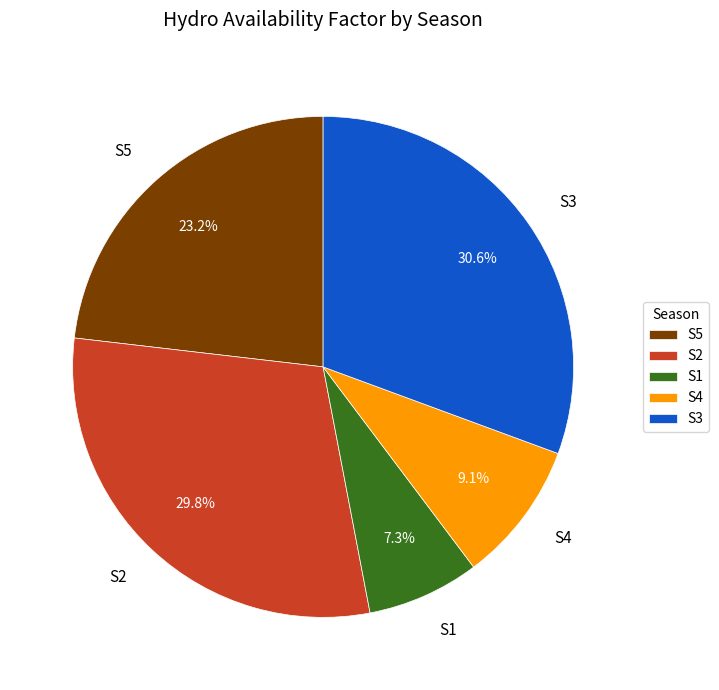

Is there any slice that represents more than half of the pie?

No